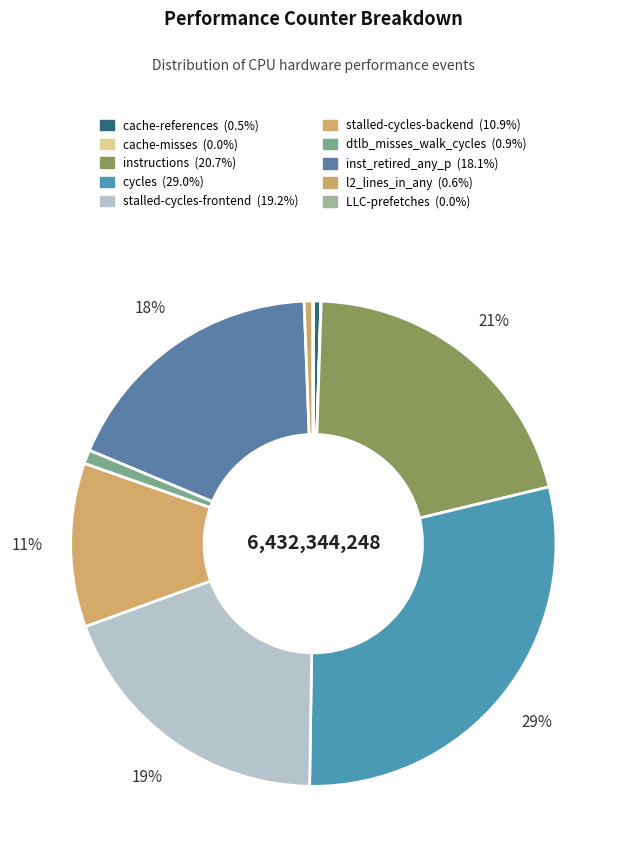

Rank the categories by value from highest to lowest.

cycles, instructions, stalled-cycles-frontend, inst_retired_any_p, stalled-cycles-backend, dtlb_misses_walk_cycles, l2_lines_in_any, cache-references, LLC-prefetches, cache-misses